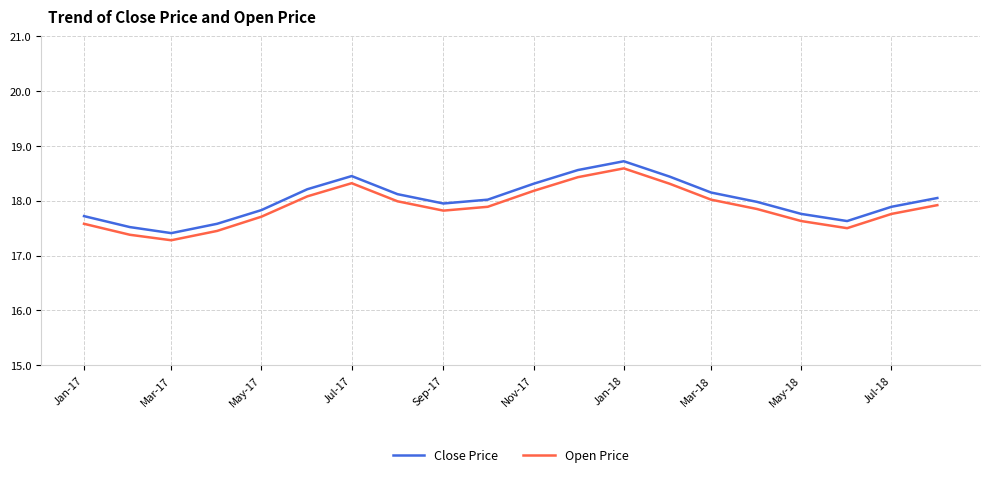

What is the minimum value for Open Price?

17.3